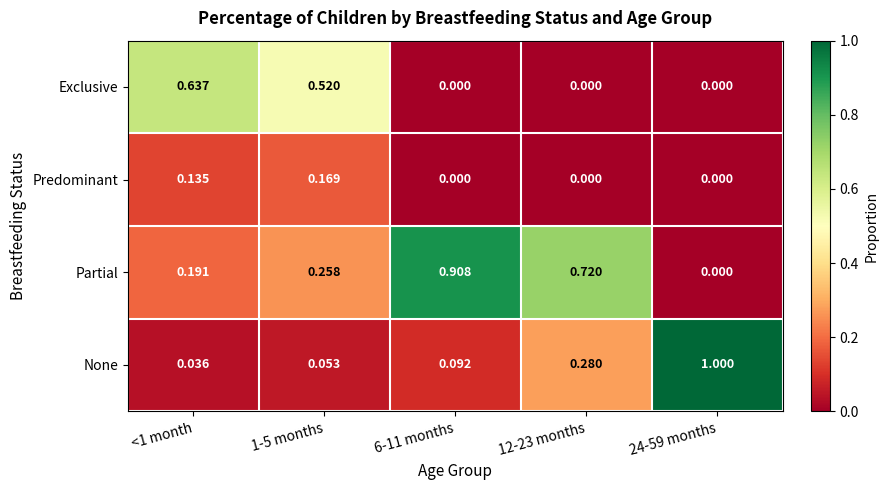

List the series in order of their peak value, highest first.

None, Partial, Exclusive, Predominant